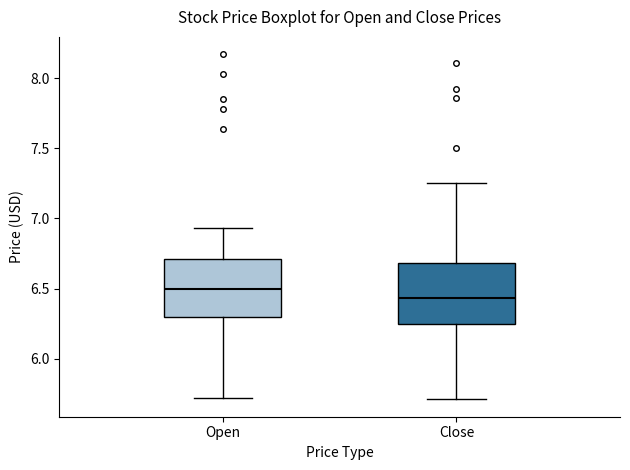

Reading left to right, transcribe this box plot: for each box, give where its median line is, the range the box spans, and where its two whiskers end, as read against the y-axis. The values are not printed on the chart, so give them approximately, as read against the axis.

Open: median 6.50, box 6.30 to 6.70, whiskers 5.70 to 6.95
Close: median 6.45, box 6.25 to 6.70, whiskers 5.70 to 7.25